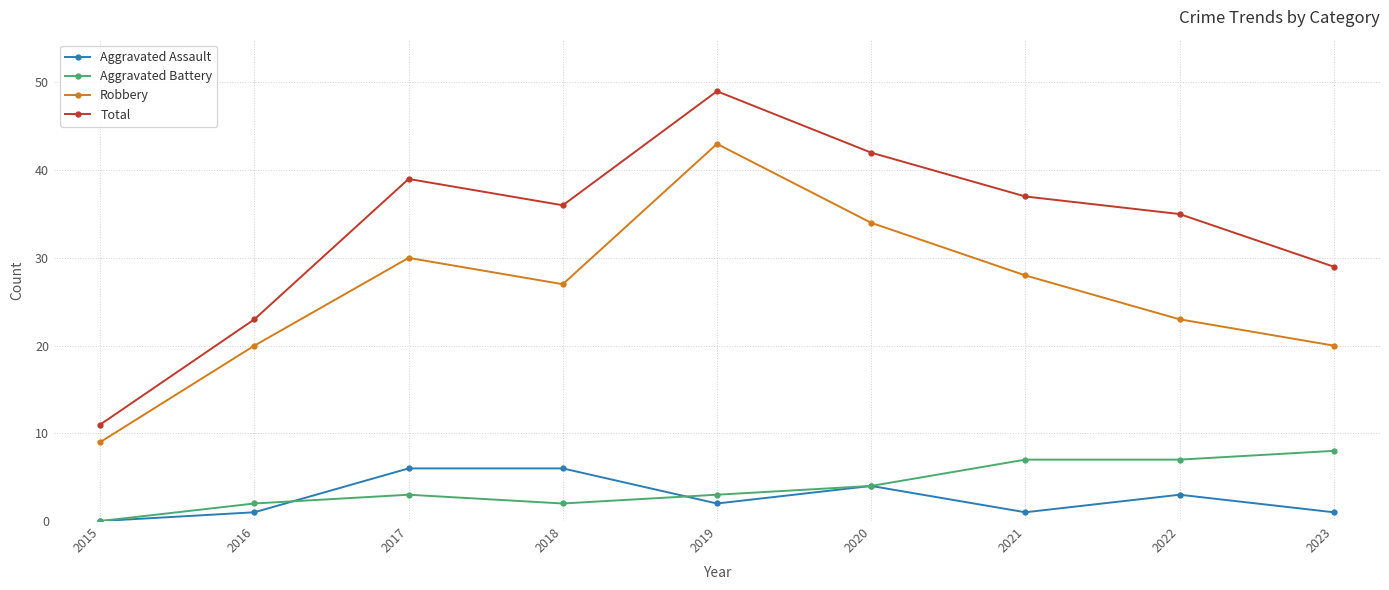

At which category does Aggravated Assault reach its first local valley?

2019